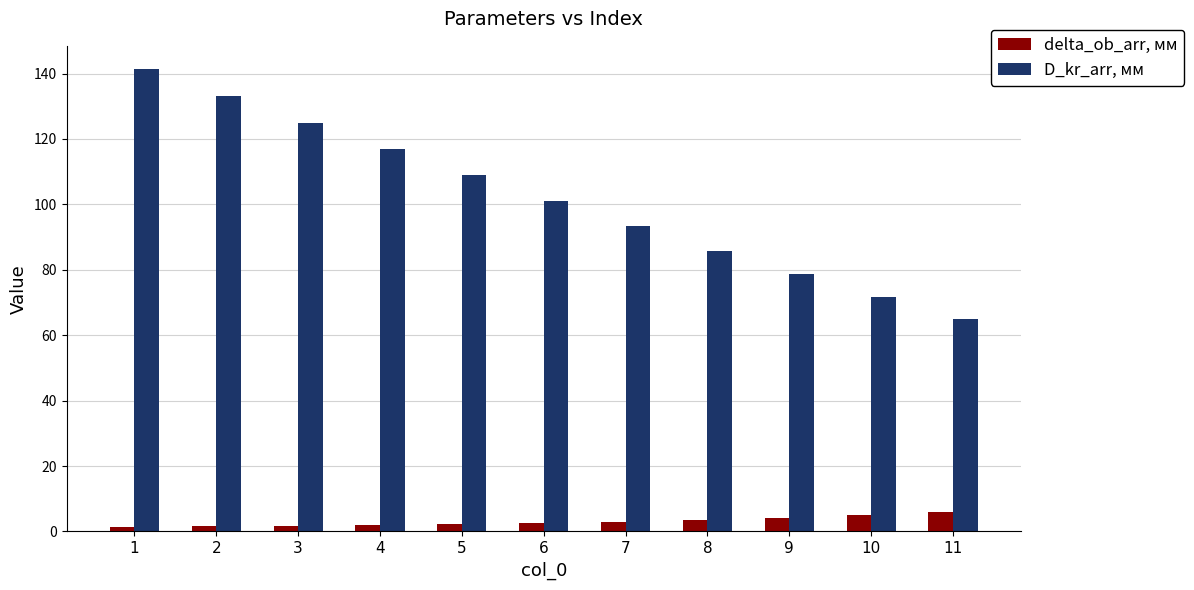

How many groups of bars are there?

11